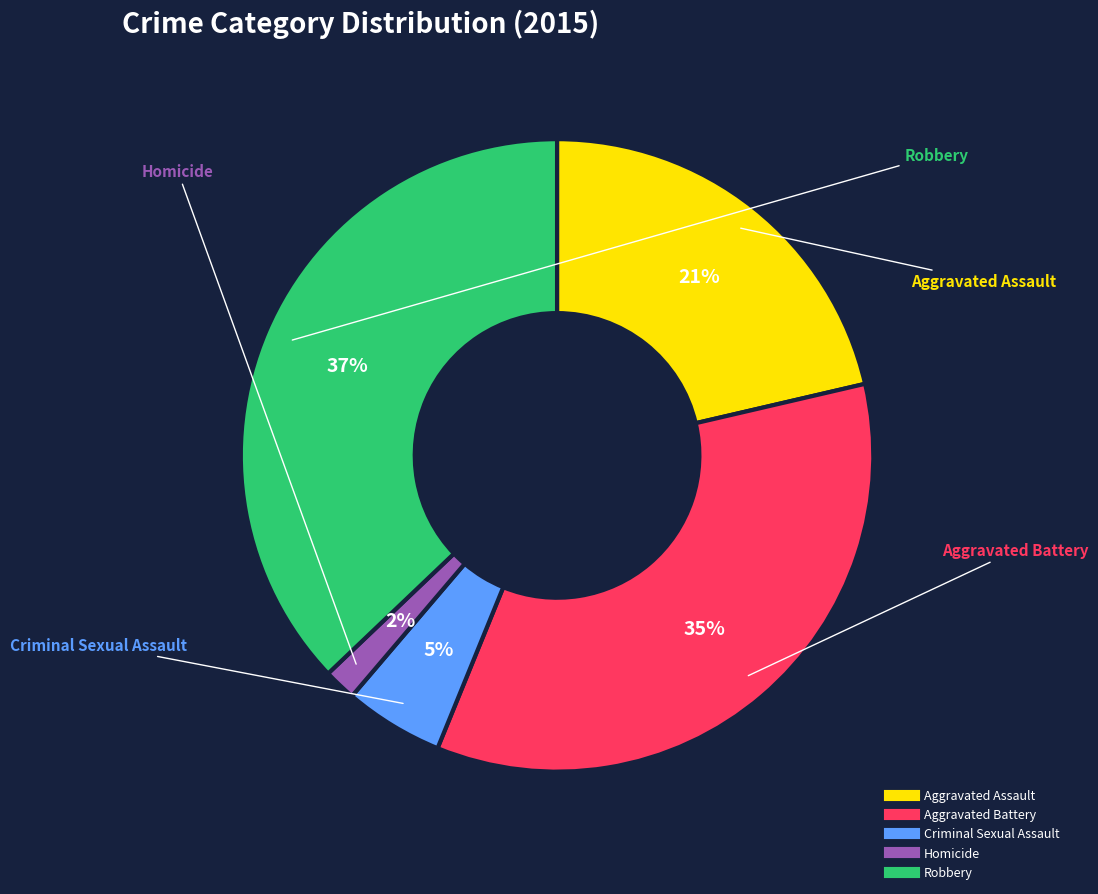

What is the smallest slice in the pie chart?

Homicide